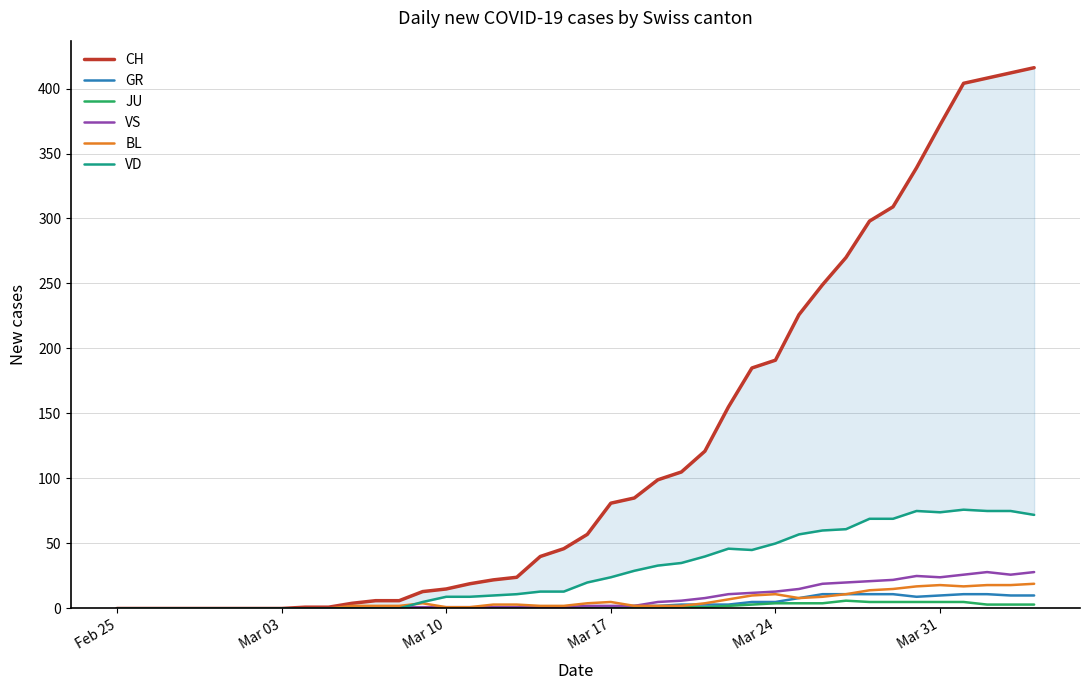

The JU series shows 5 at Mar 31. True or false?

True